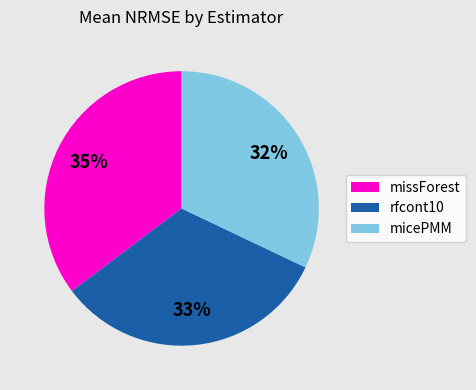

To the nearest percent, what portion does micePMM represent?

32%